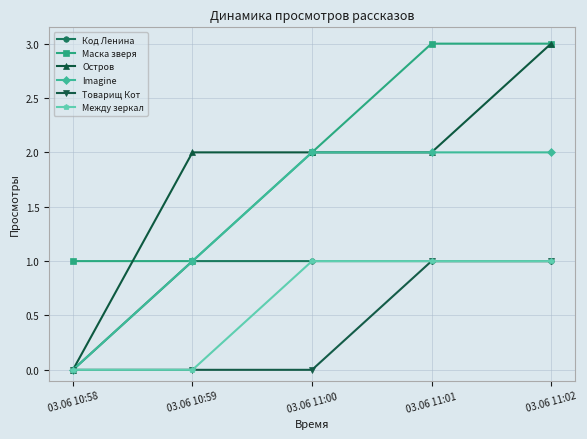

What is the label of the 1st point from the left?

03.06 10:58